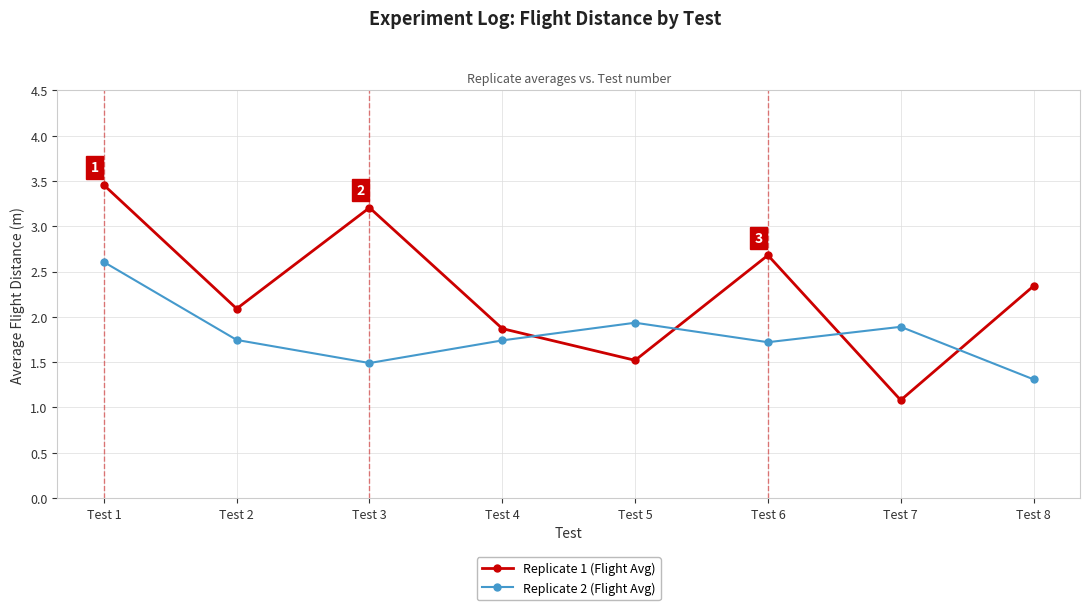

What are all the series names shown in the legend?

Replicate 1 (Flight Avg), Replicate 2 (Flight Avg)